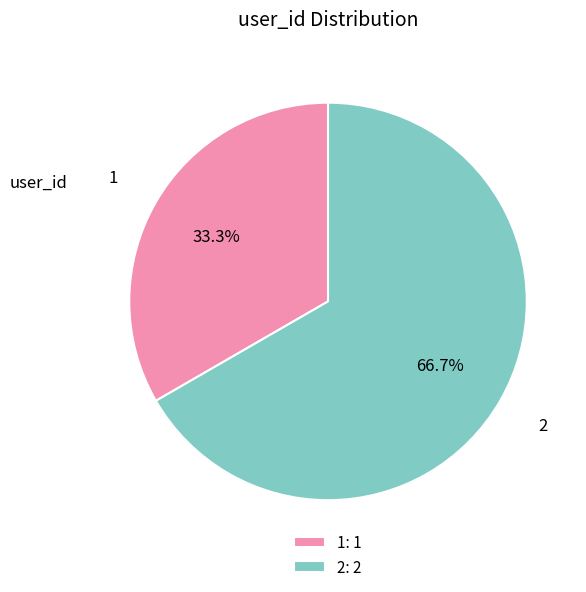

What percentage is the 2 slice, to the nearest percent?

67%